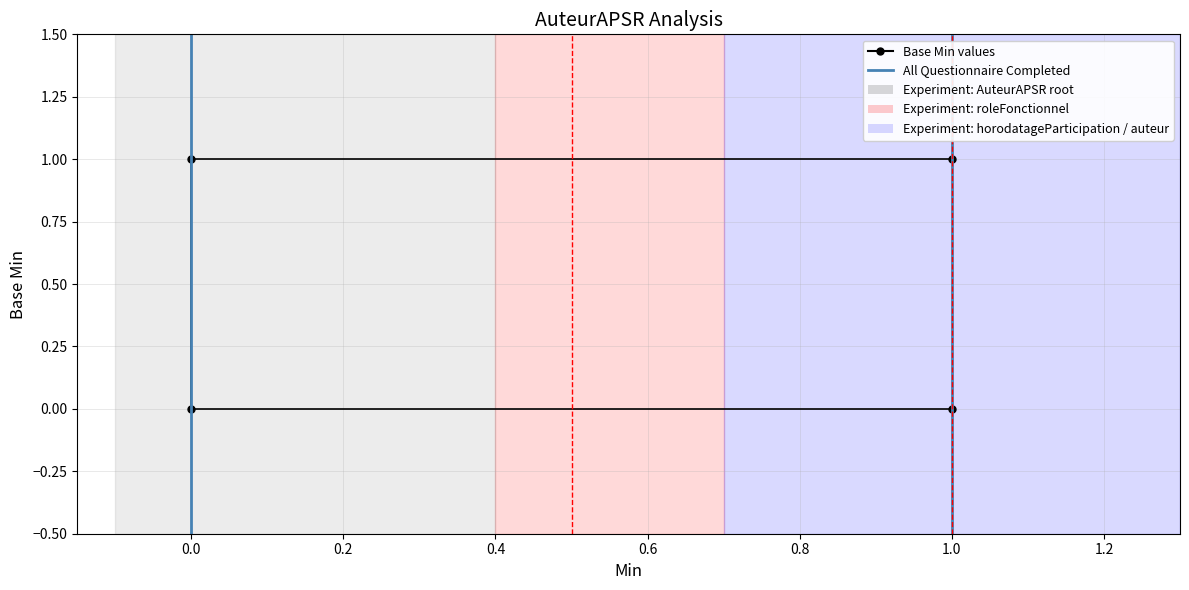

The chart shows a value of 1 at 1. True or false?

True